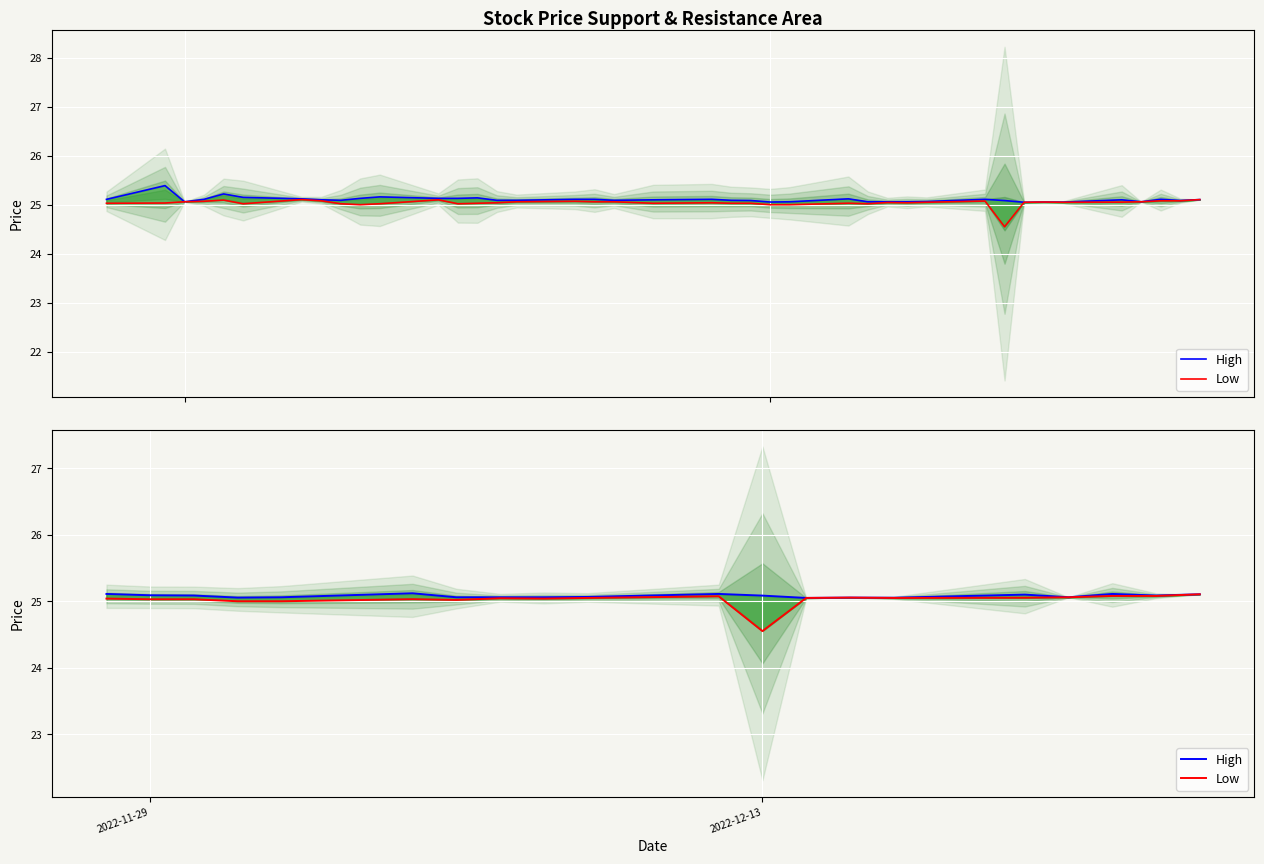

Does the chart display data point markers on the line(s)?

No